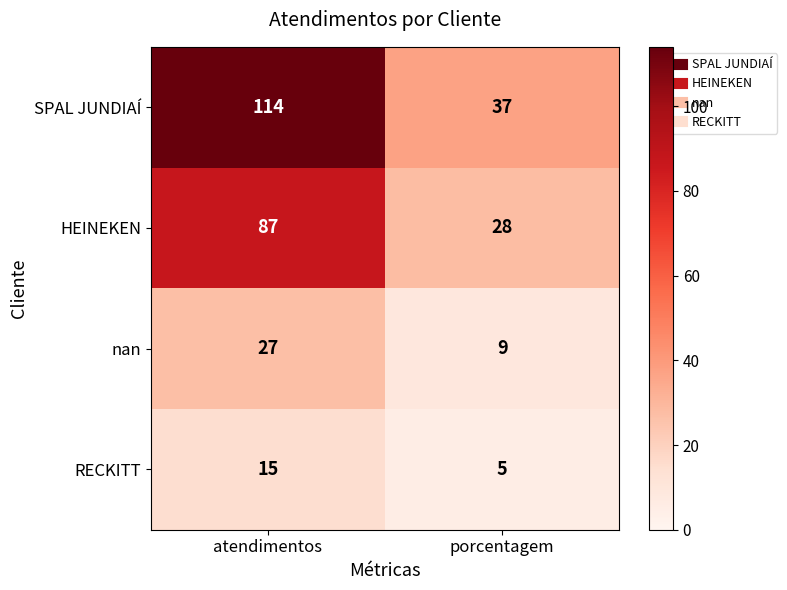

How many data points in HEINEKEN are less than 87?

1